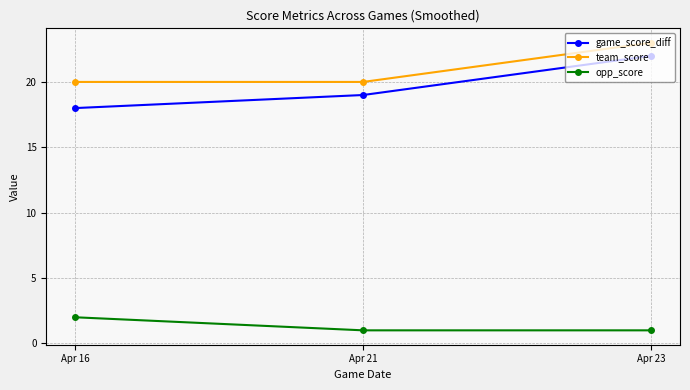

Does the chart have visible grid lines?

Yes